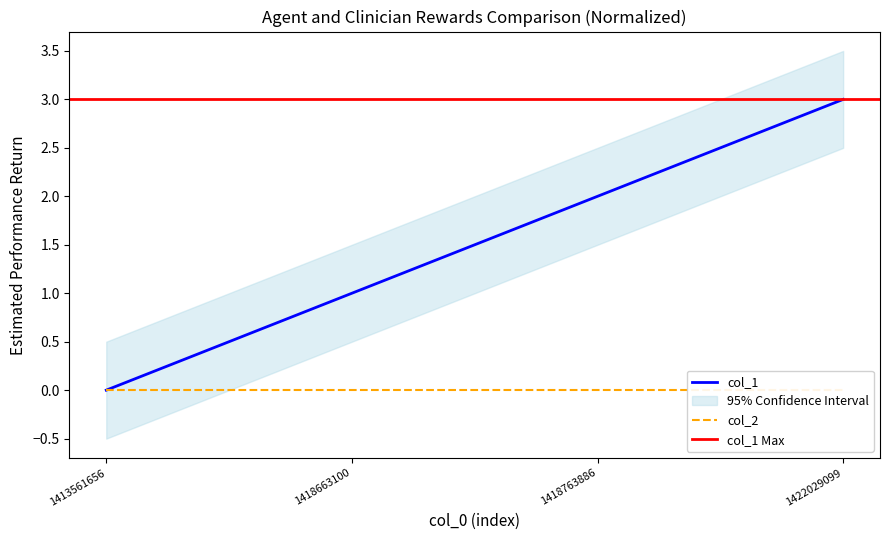

What is the approximate value at 1418663100?

1